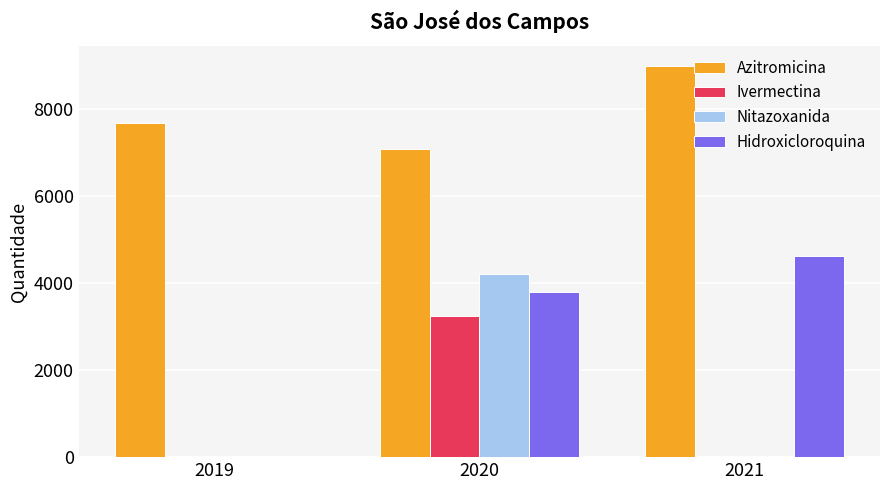

The Hidroxicloroquina series shows 3790 at 2020. True or false?

True